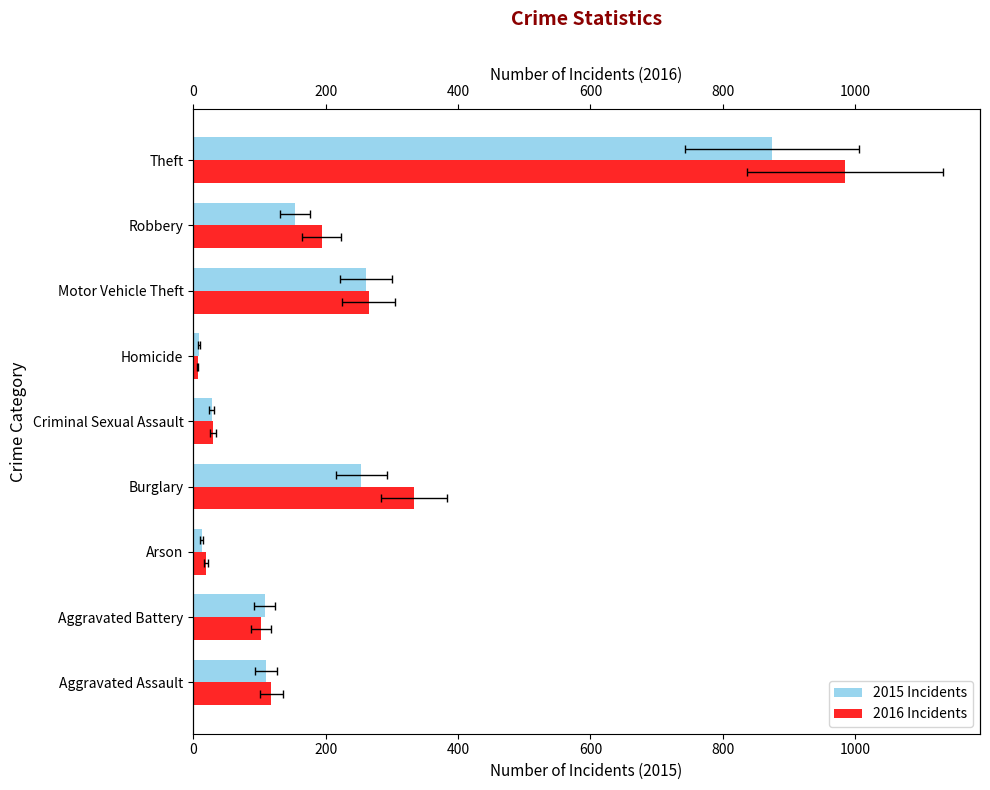

Read the 2016 value at Aggravated Assault.

118